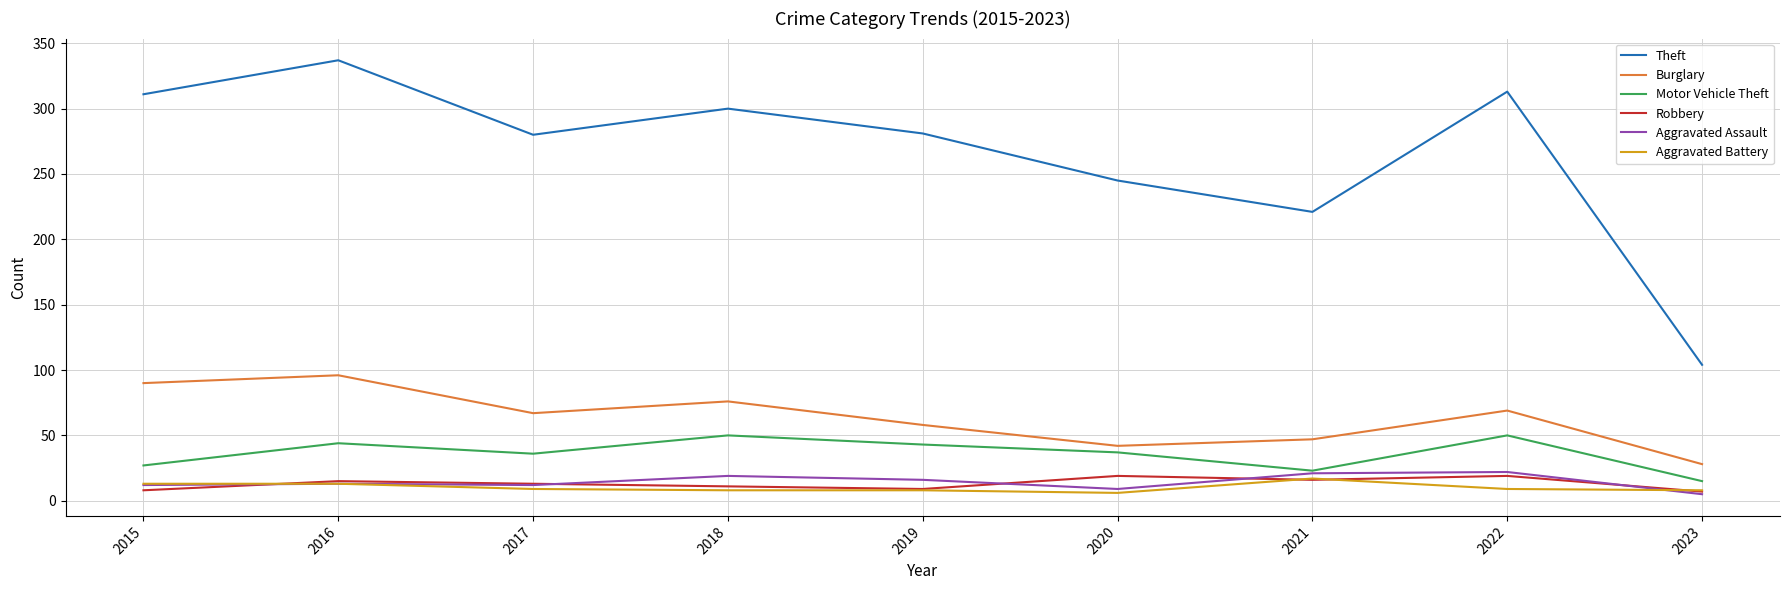

True or false: Motor Vehicle Theft has a value of 42 at 2015.

False